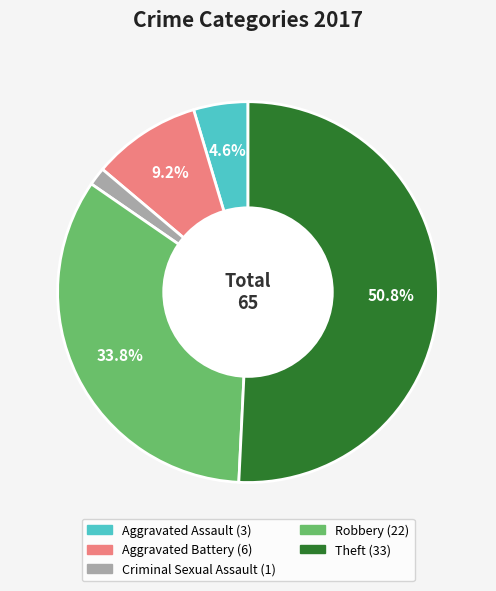

Does any single category account for the majority?

Yes